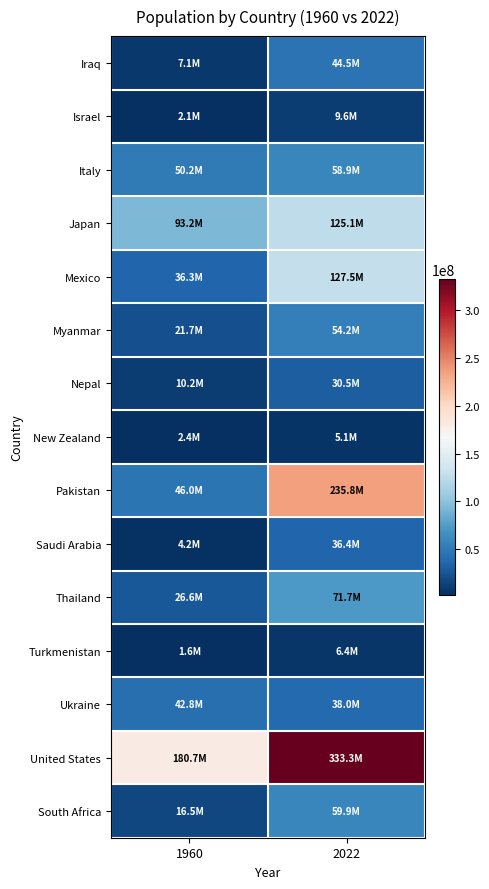

What is the minimum value shown in the chart?

1602052